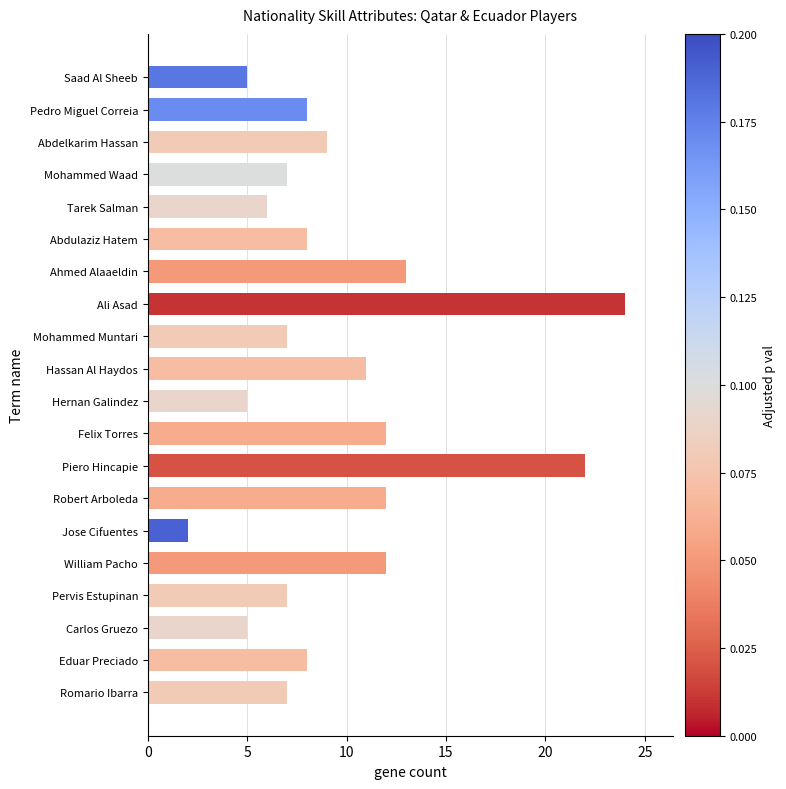

Is it true that the value at Abdulaziz Hatem is 4?

False